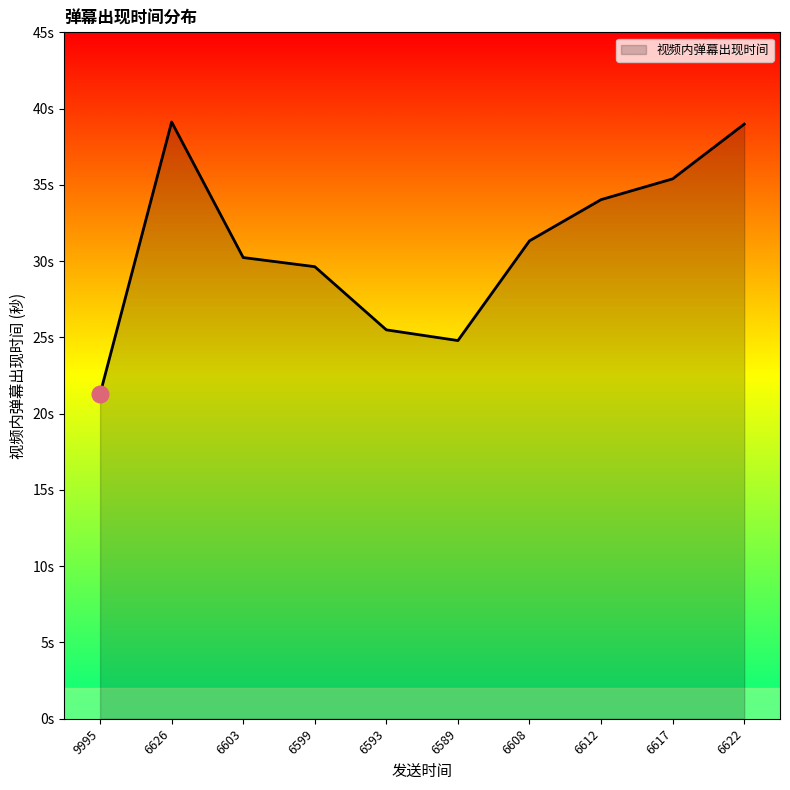

At which label does the data first exceed 31?

6626